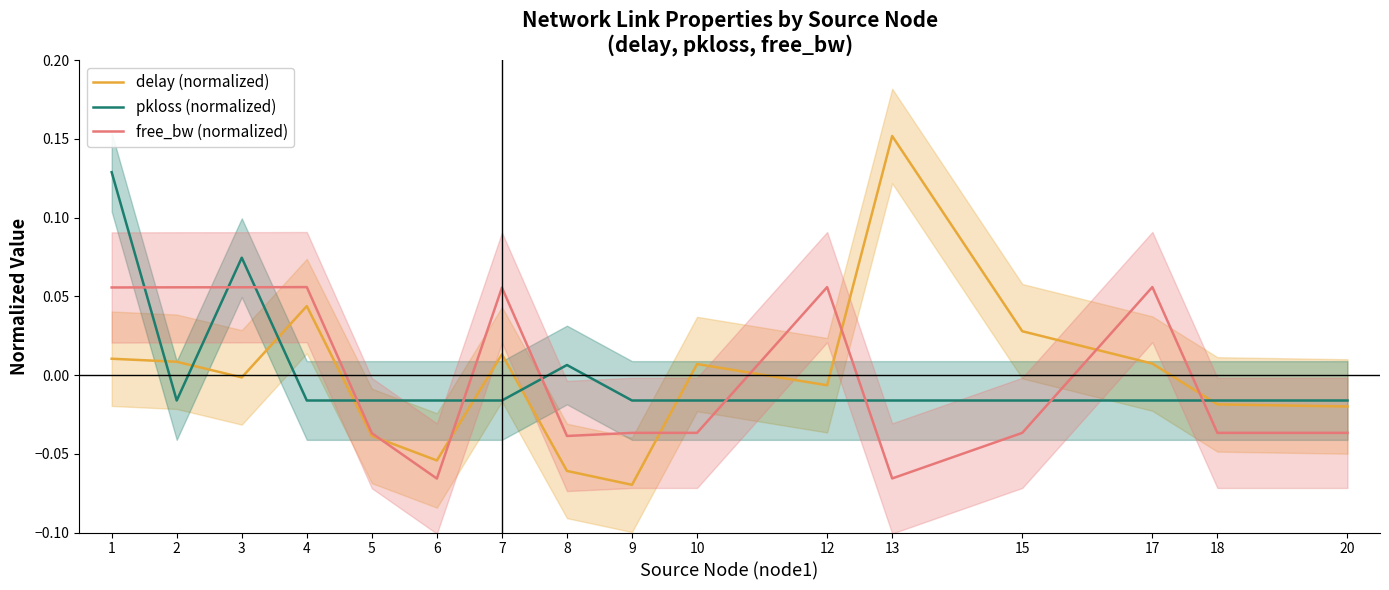

True or false: delay (normalized) has a value of -0.1 at 9.

False